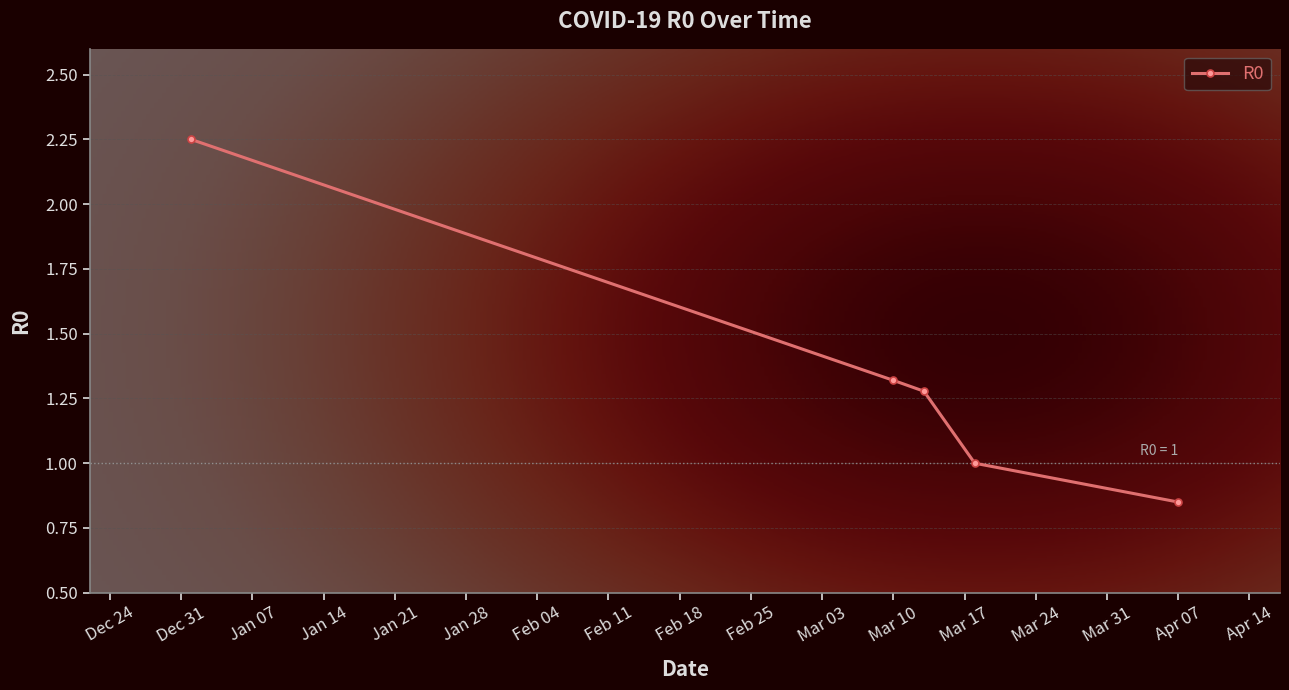

True or false: the data has more than 0 interior local peaks.

False